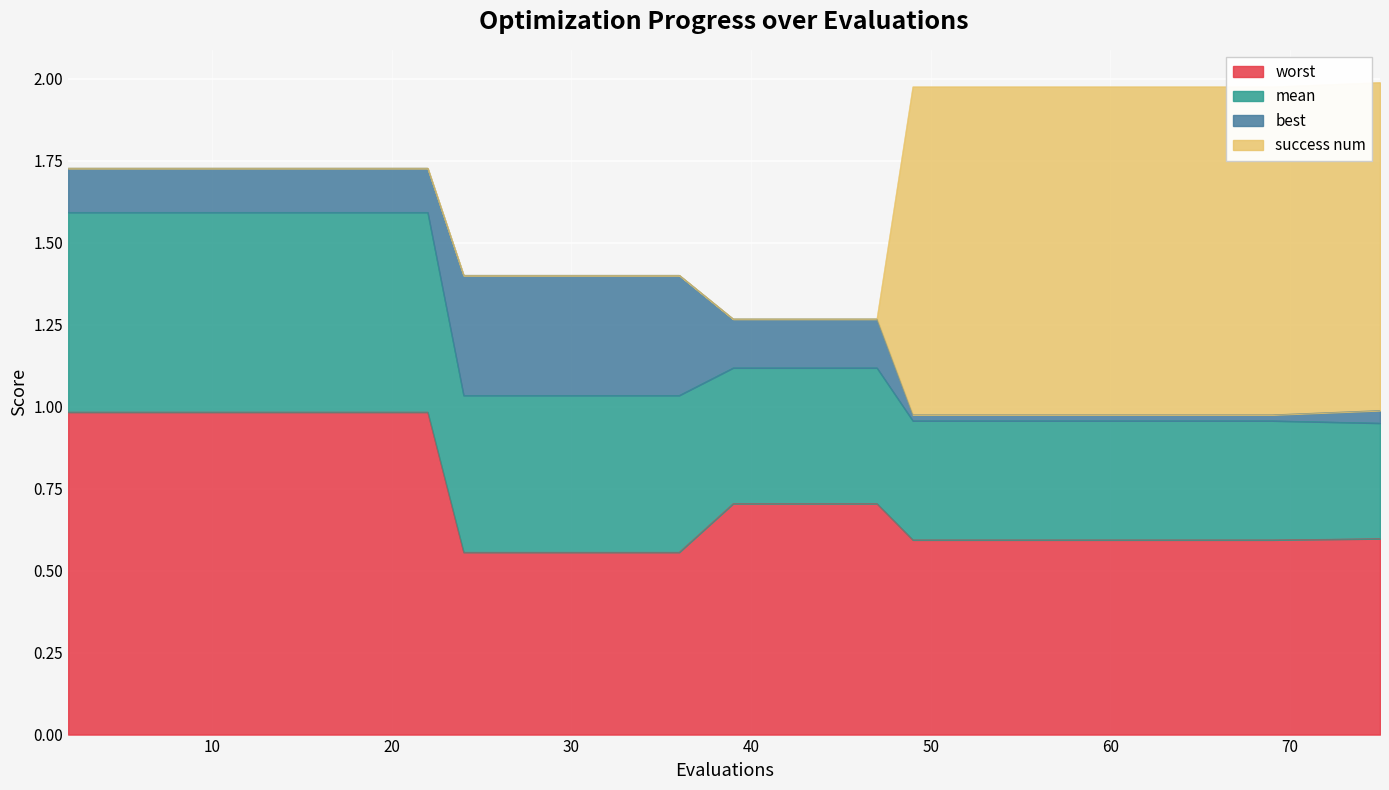

What is the spread (max minus min) of values at 39?

0.6